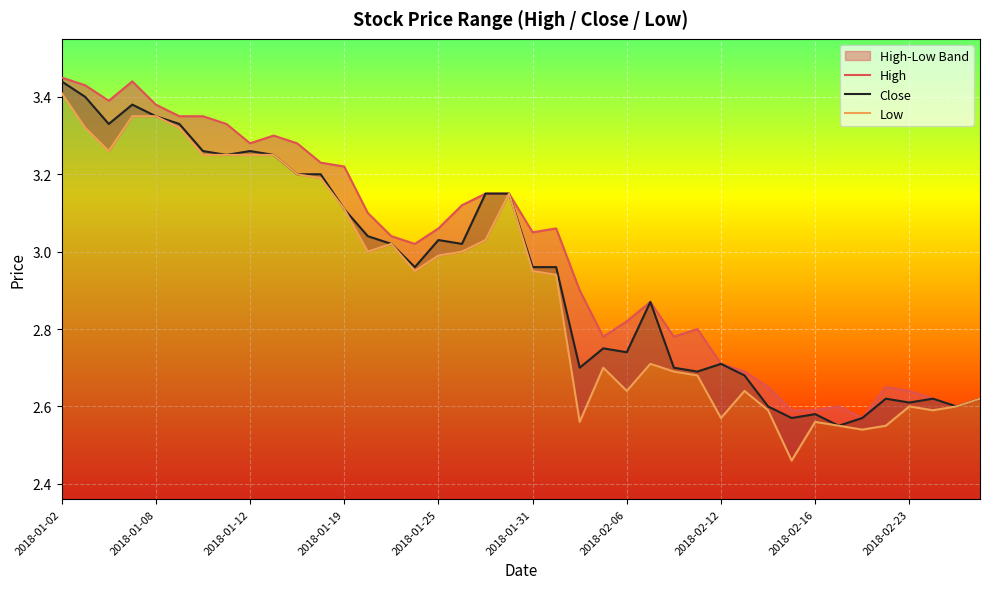

Between 2018-01-08 and 2018-02-06, which series saw the biggest shift?

Low